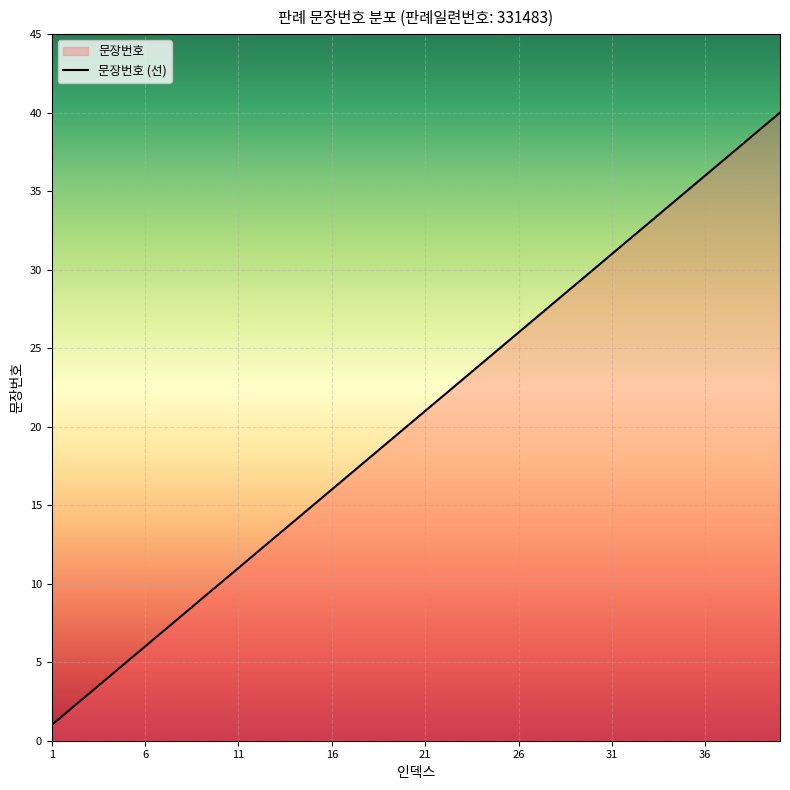

The chart shows a value of 17 at 17. True or false?

True